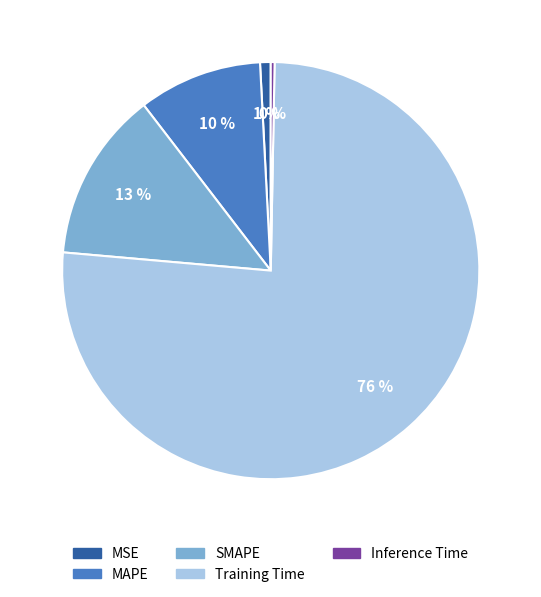

How many segments does this pie chart have?

5